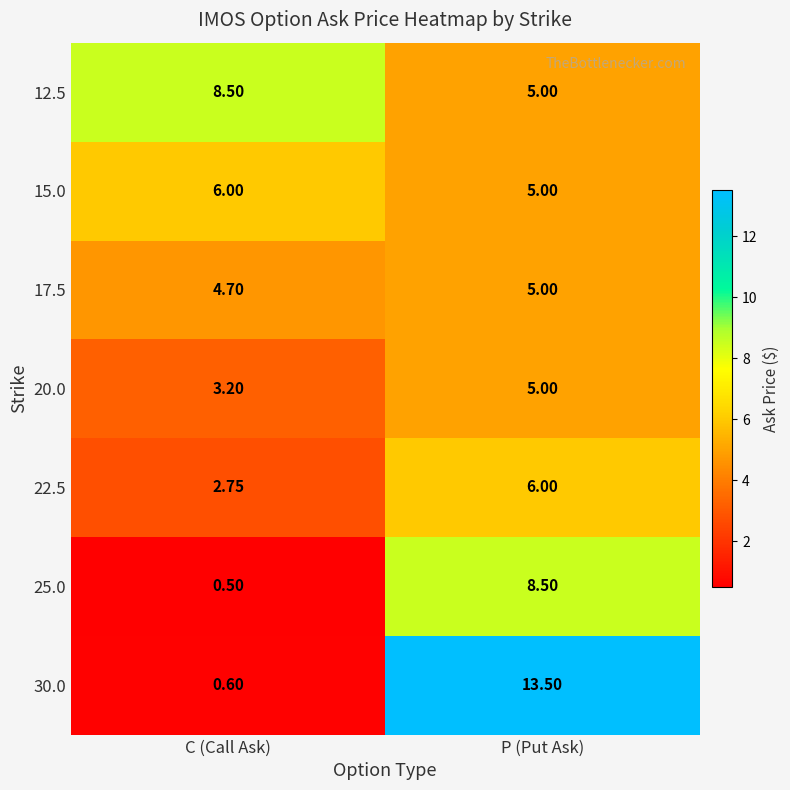

What is the total value across all series at P (Put Ask)?

48.0